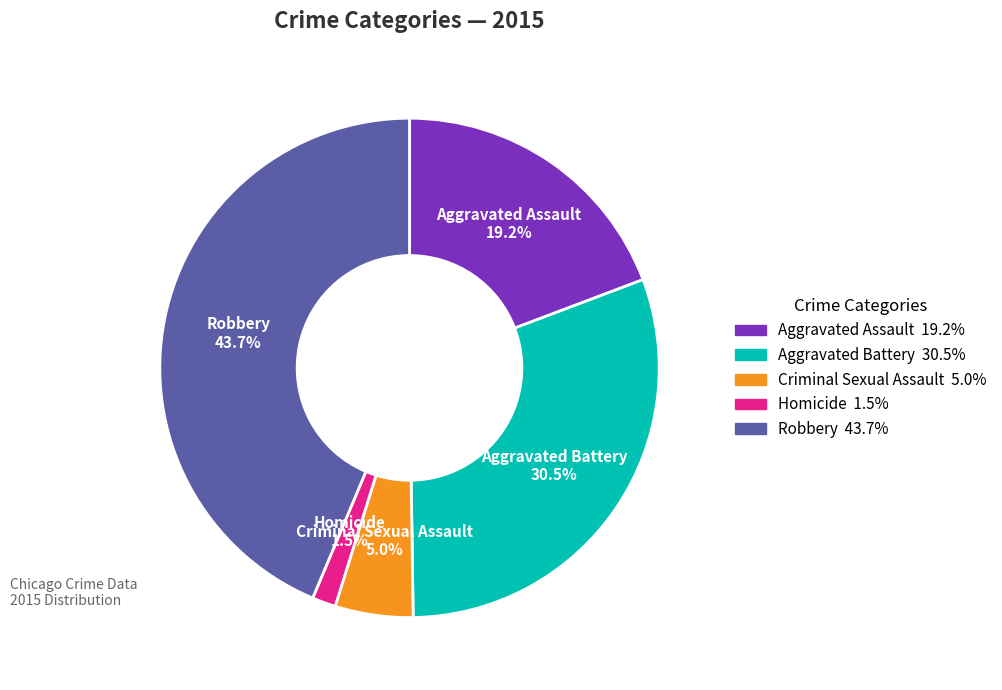

To the nearest percent, what is the average slice percentage?

20%